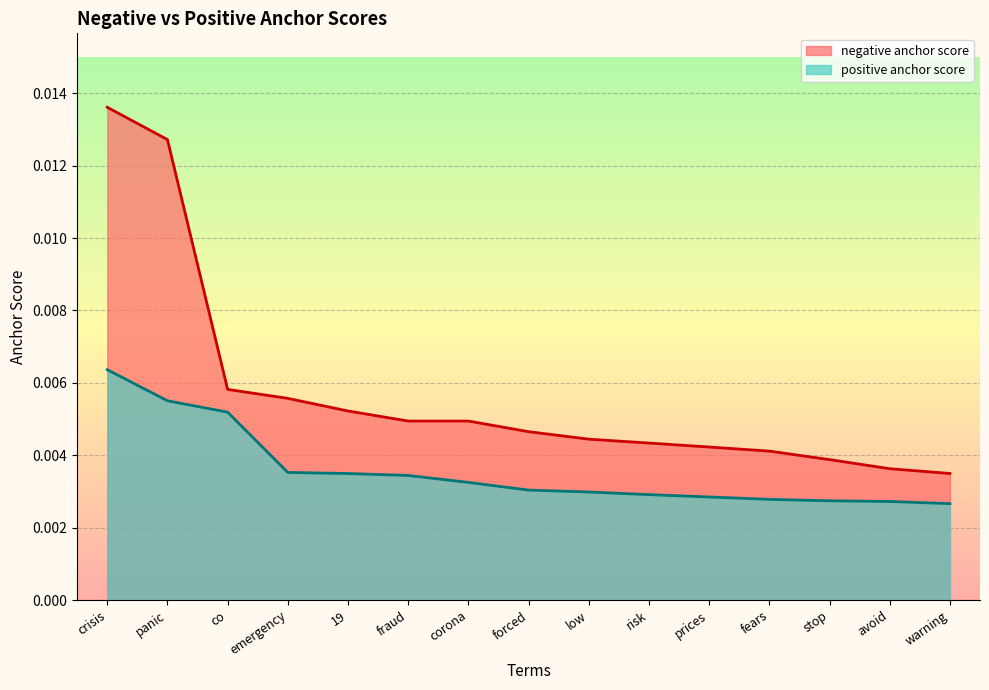

How many lines are shown in the chart?

2